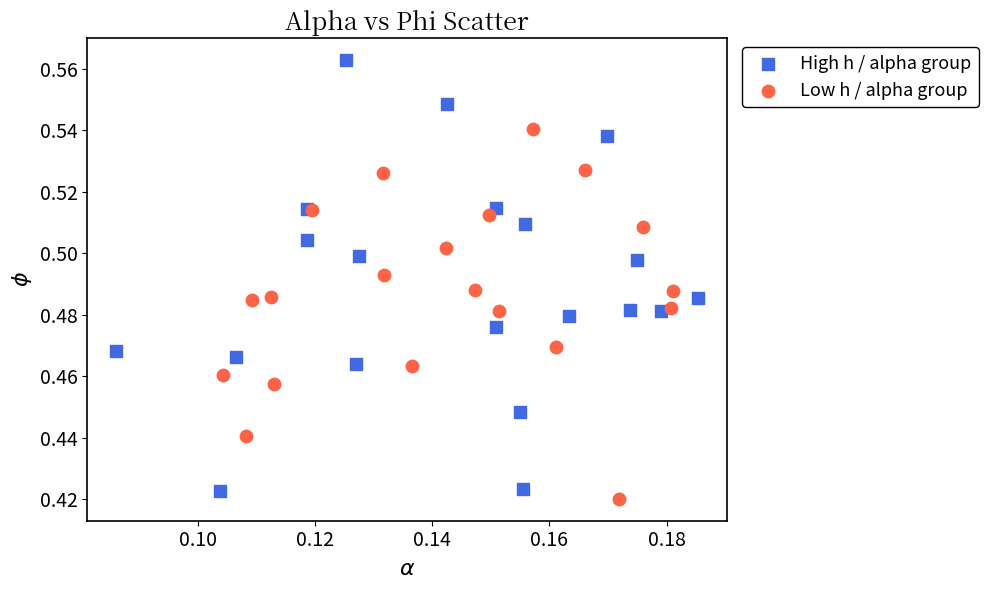

Which series has the largest Y range (max minus min)?

High h / alpha group